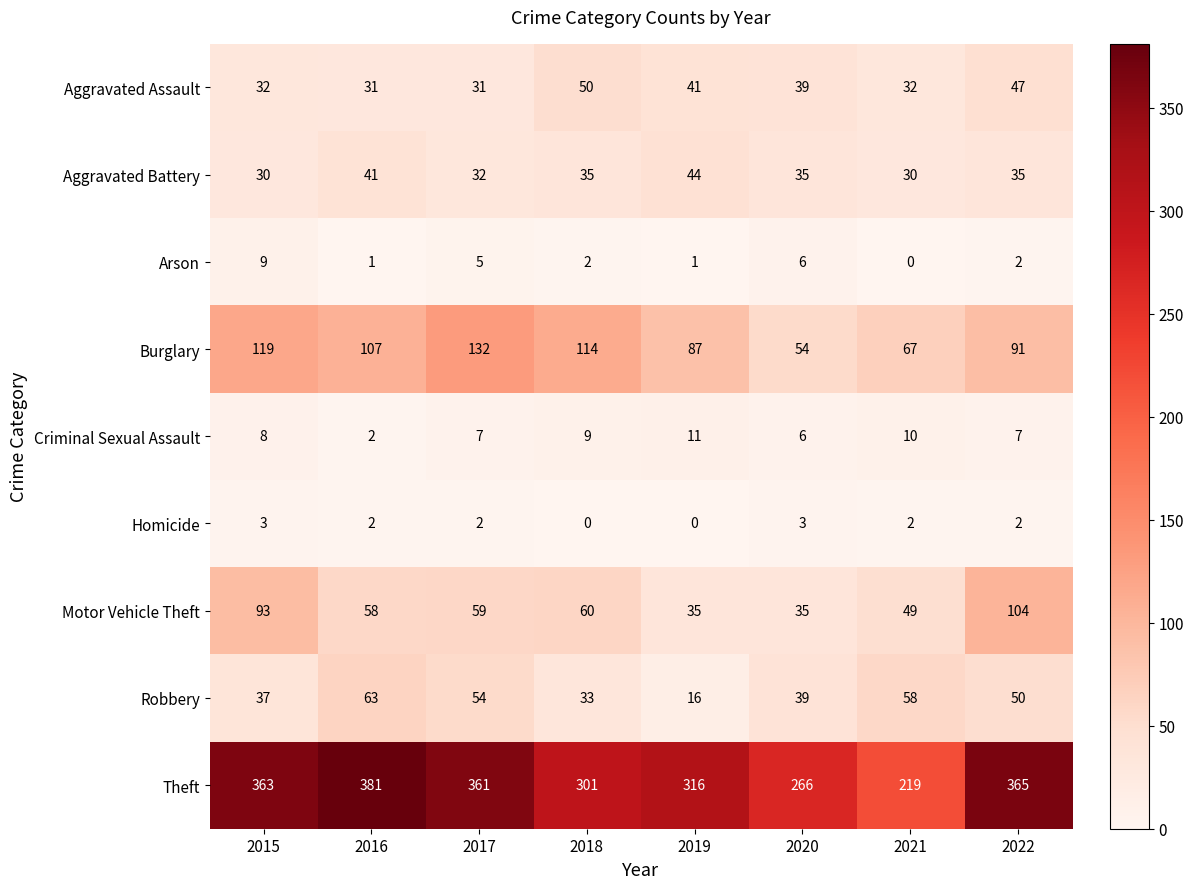

What is the maximum value for Motor Vehicle Theft?

104